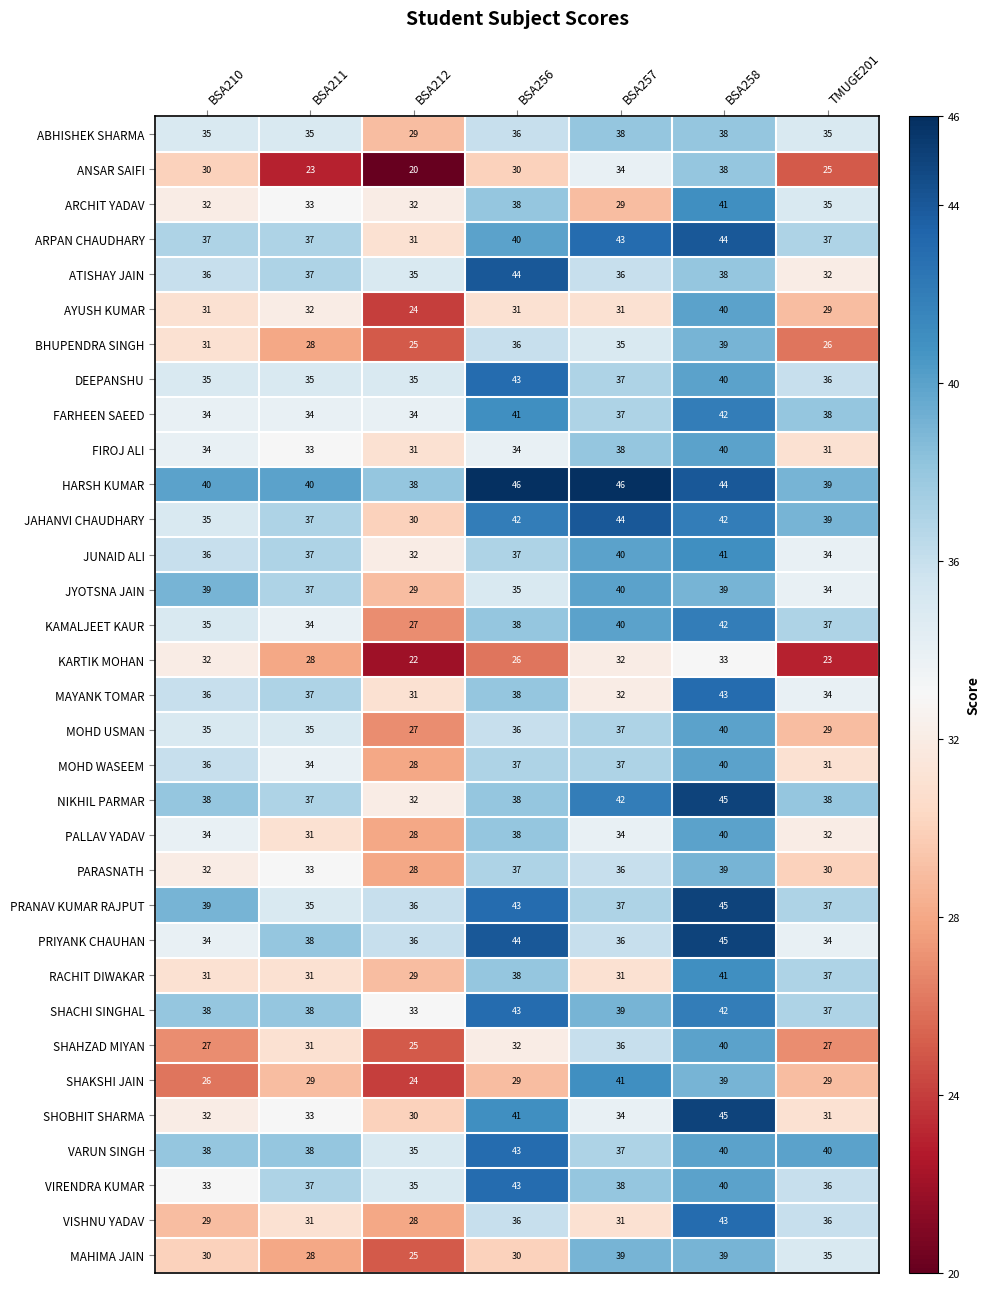

Count the MAHIMA JAIN values in the range 28 to 39.

6